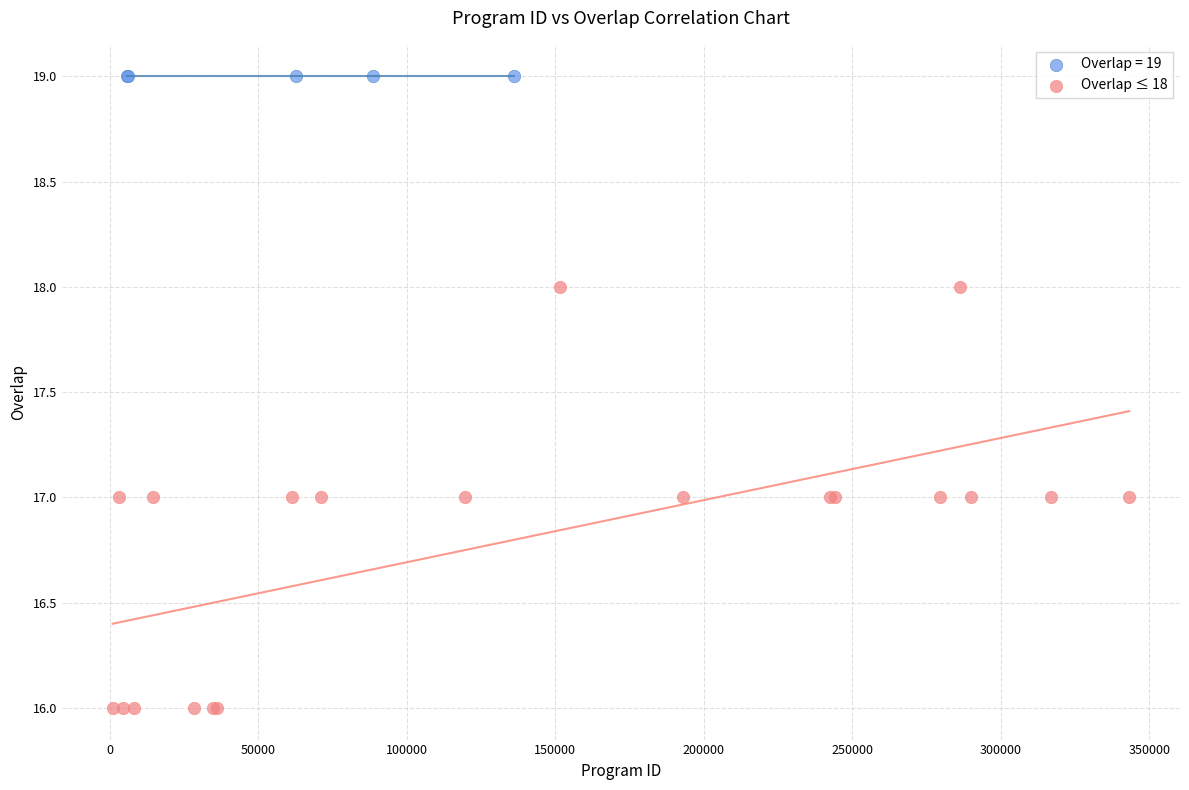

Which series reaches the minimum Y coordinate?

Overlap ≤ 18